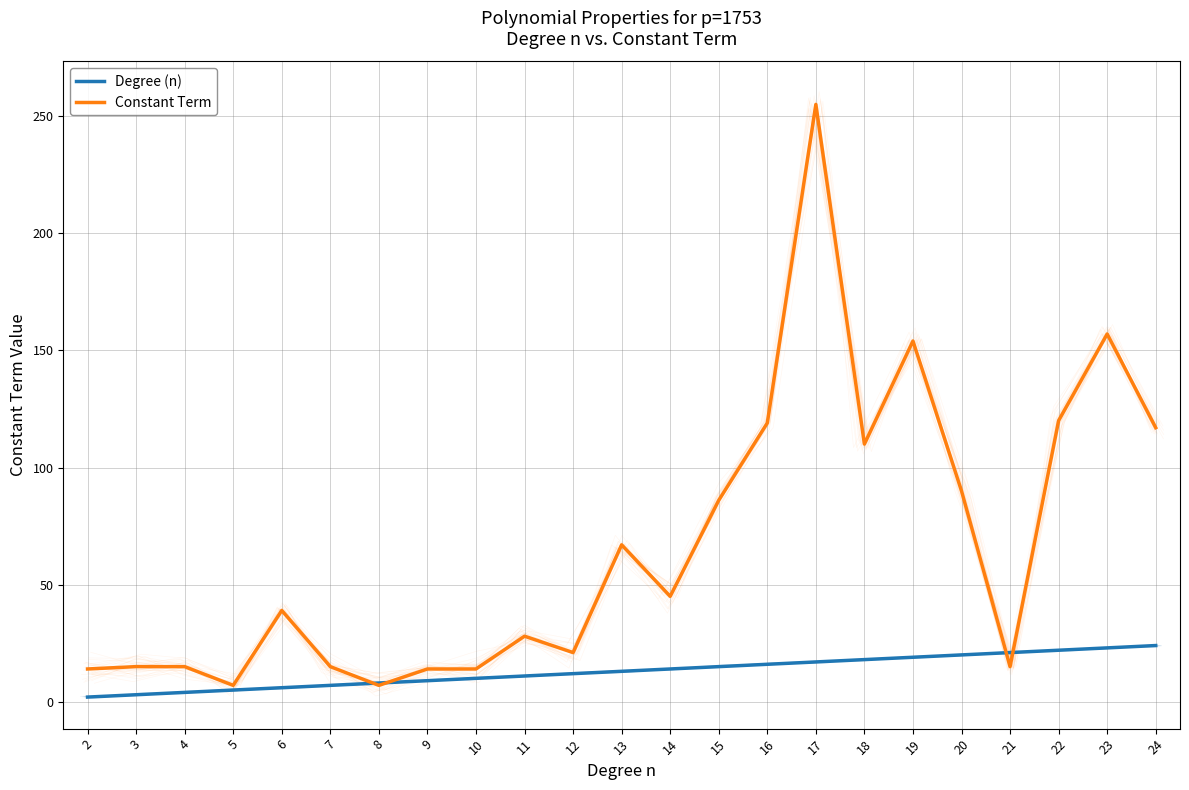

Rank the series by their average value, from lowest to highest.

Degree (n), Constant Term